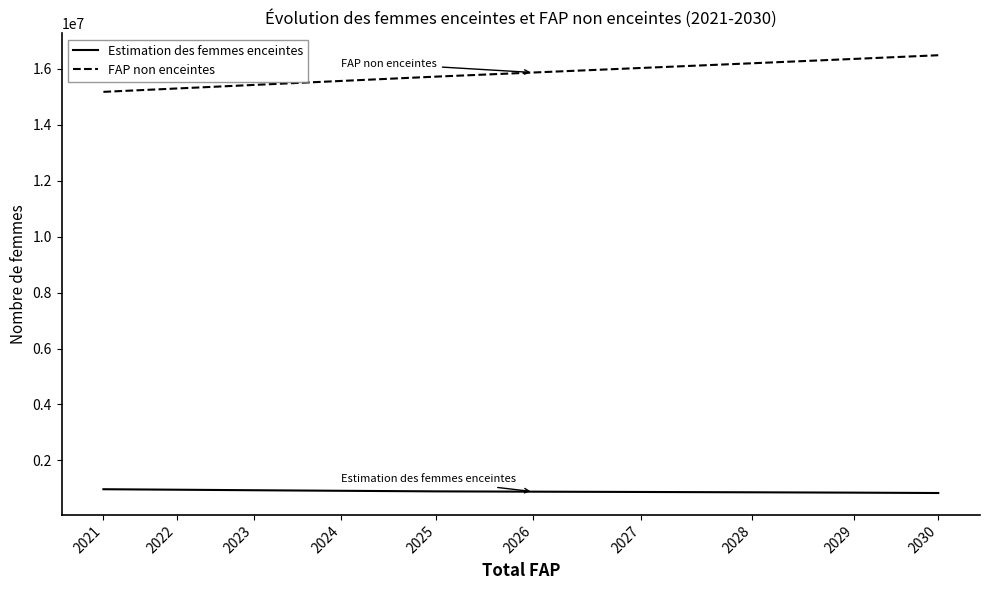

What is the minimum value shown in the chart?

837682.2